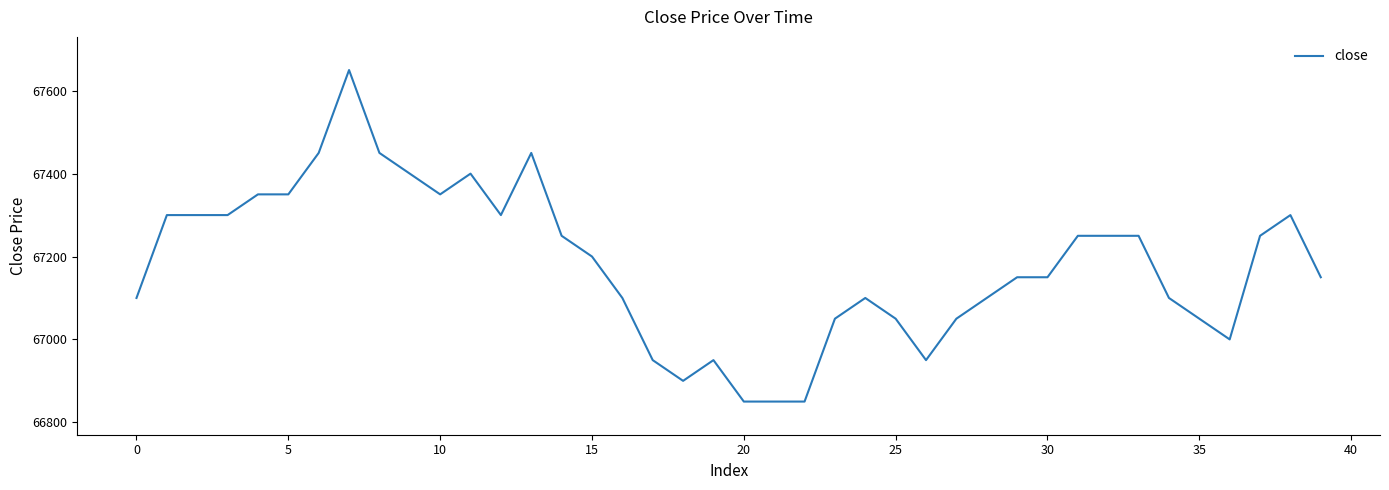

What is the smallest value displayed?

66850